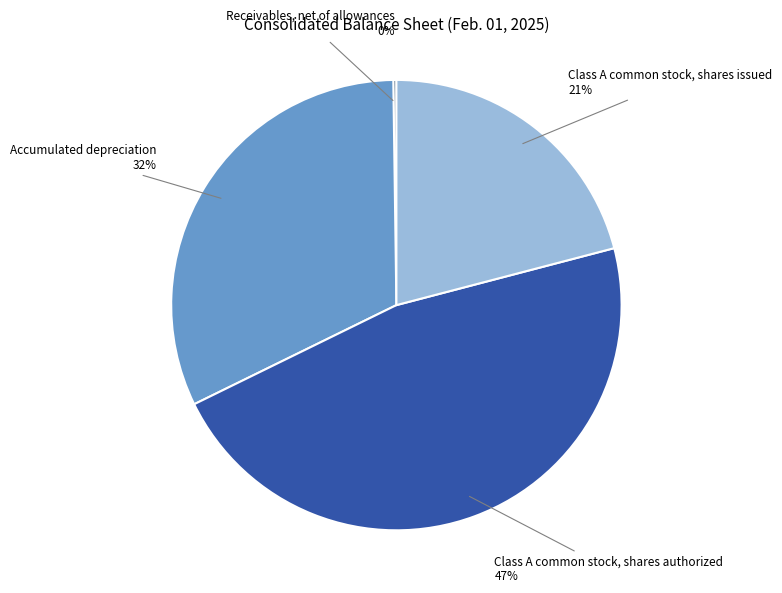

To the nearest percent, what is the average slice percentage?

25%